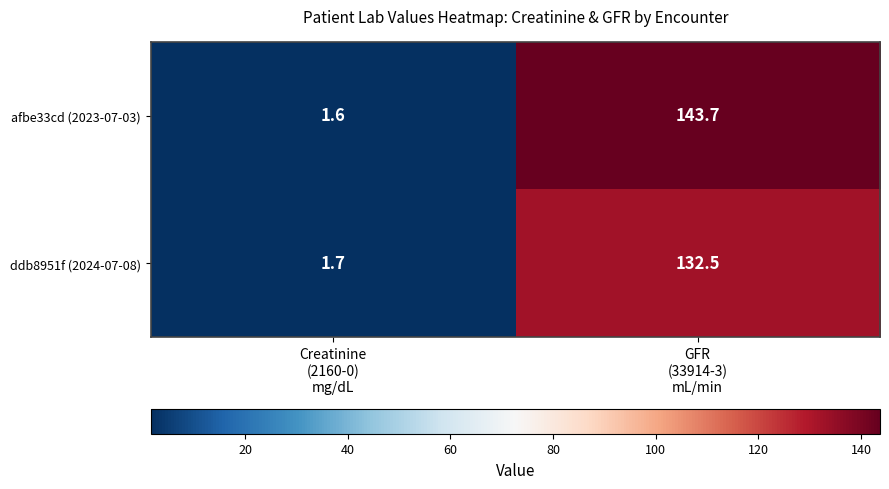

What is the lowest value of the ddb8951f (2024-07-08) series?

1.7